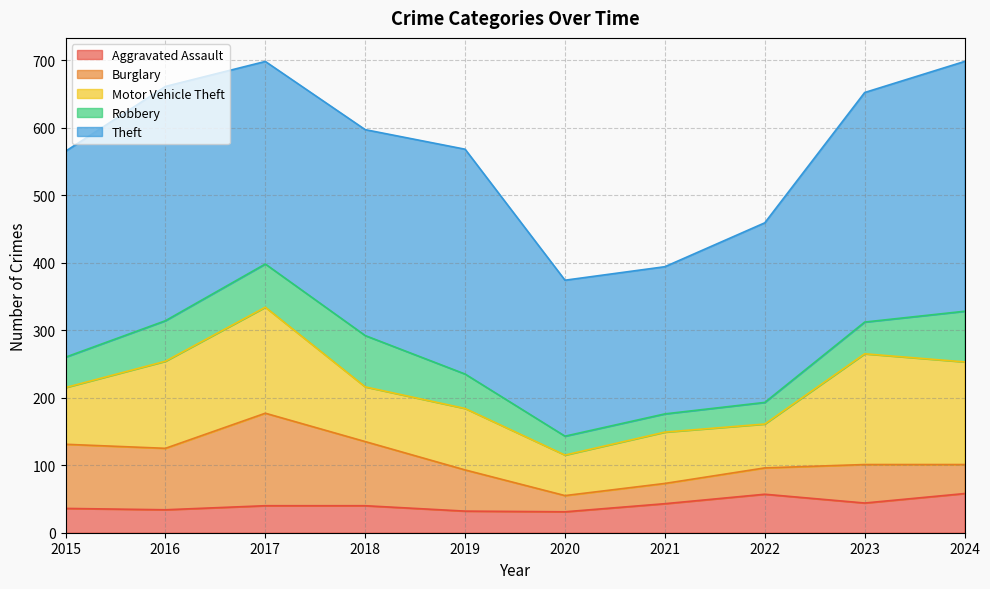

What is the maximum value shown in the chart?

370